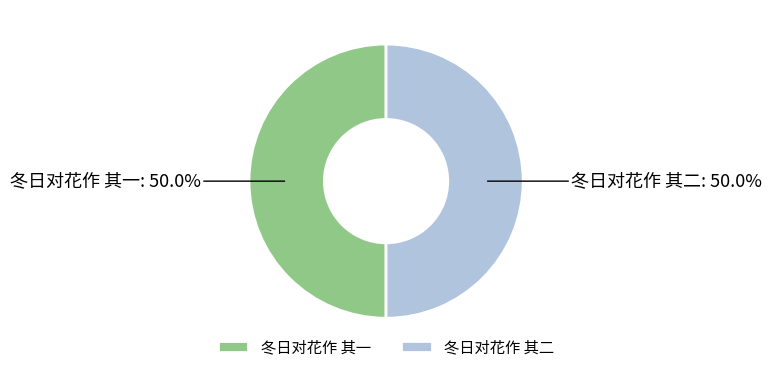

What is the ratio of the value at 冬日对花作 其二 to the value at 冬日对花作 其一?

1.0